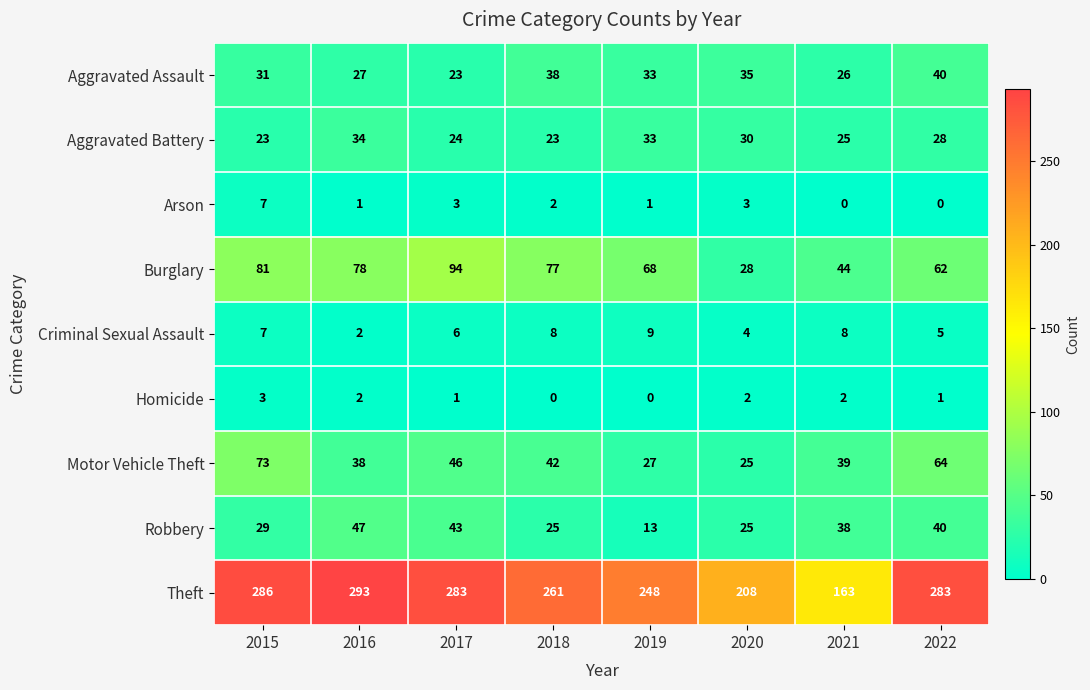

Rank the series by their maximum value, from highest to lowest.

Theft, Burglary, Motor Vehicle Theft, Robbery, Aggravated Assault, Aggravated Battery, Criminal Sexual Assault, Arson, Homicide